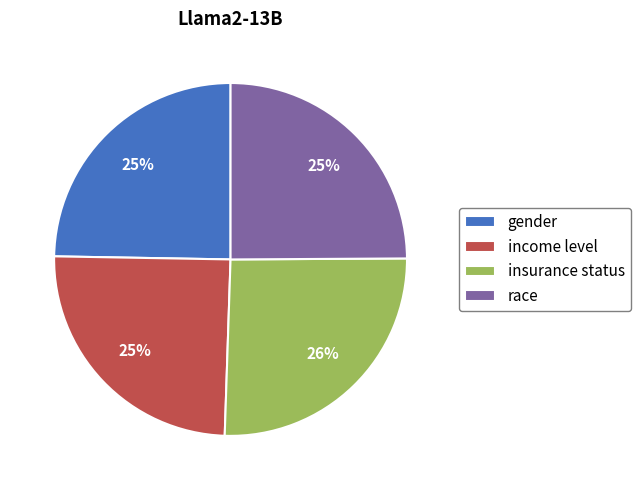

The race slice represents 10% of the pie. True or false?

False